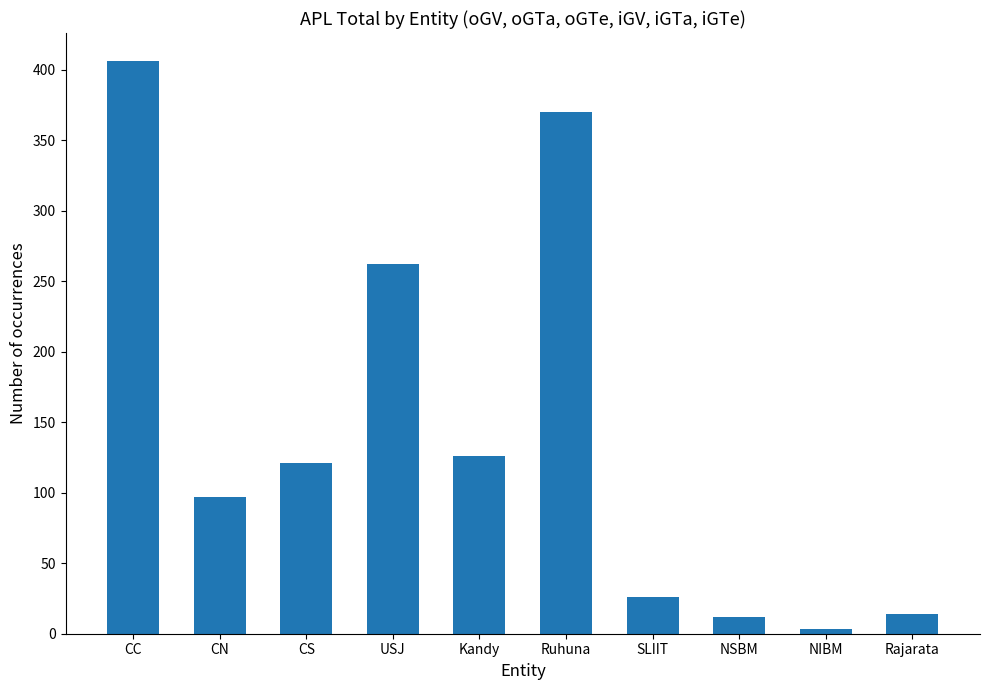

Is it true that the value at NSBM is 12?

True